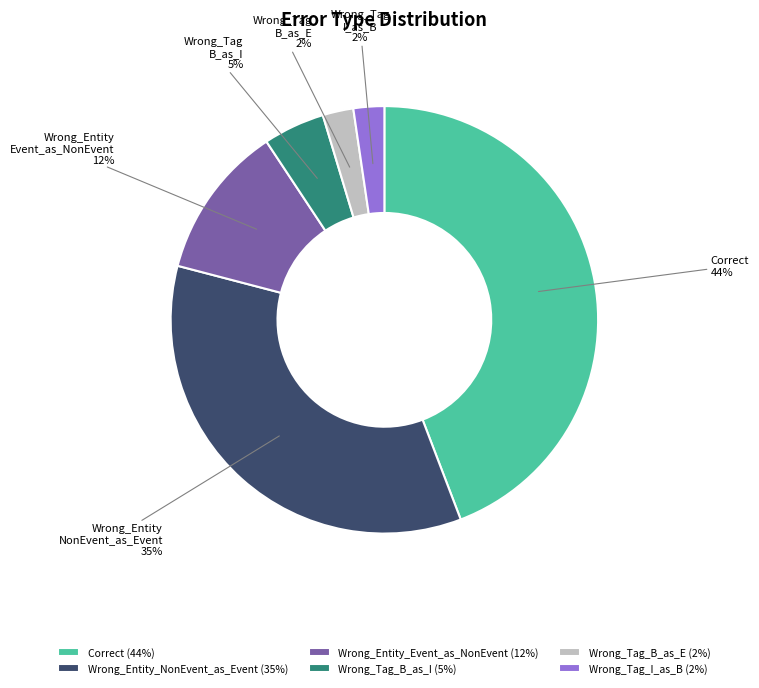

Between Correct and Wrong_Tag_B_as_E, which is larger?

Correct